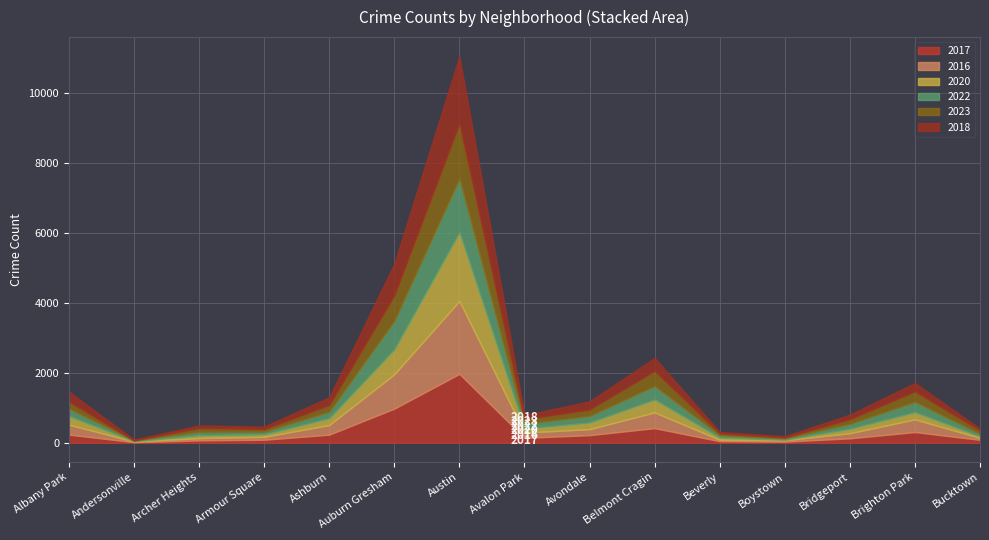

What is the smallest value displayed?

8